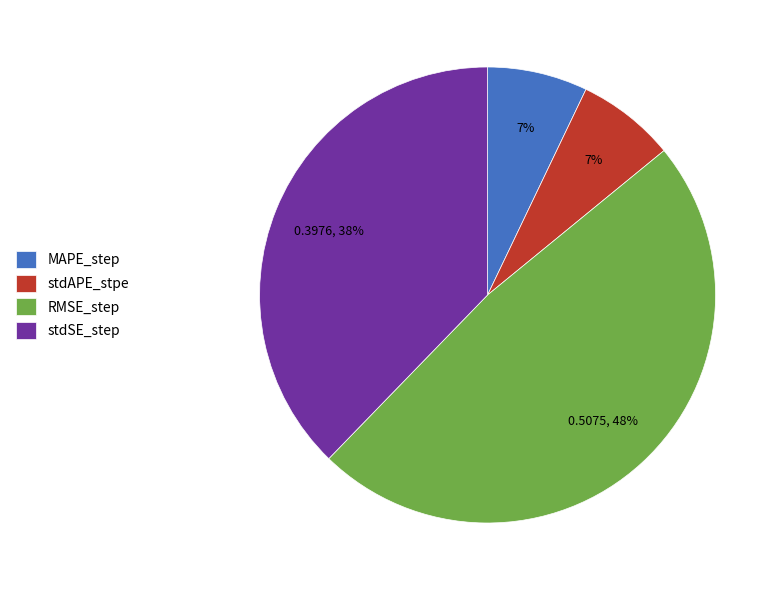

Which has a higher value, stdSE_step or MAPE_step?

stdSE_step